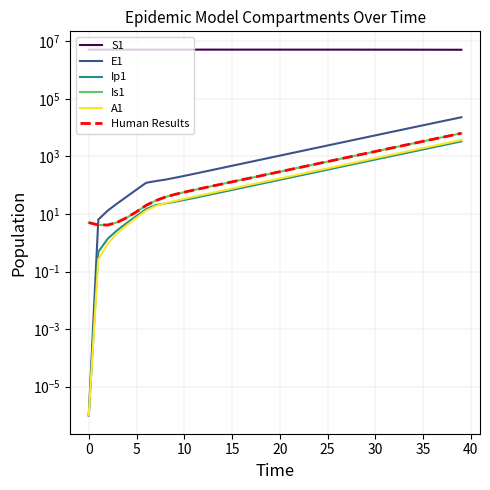

How many values in the Ip1 series are below 153?

20